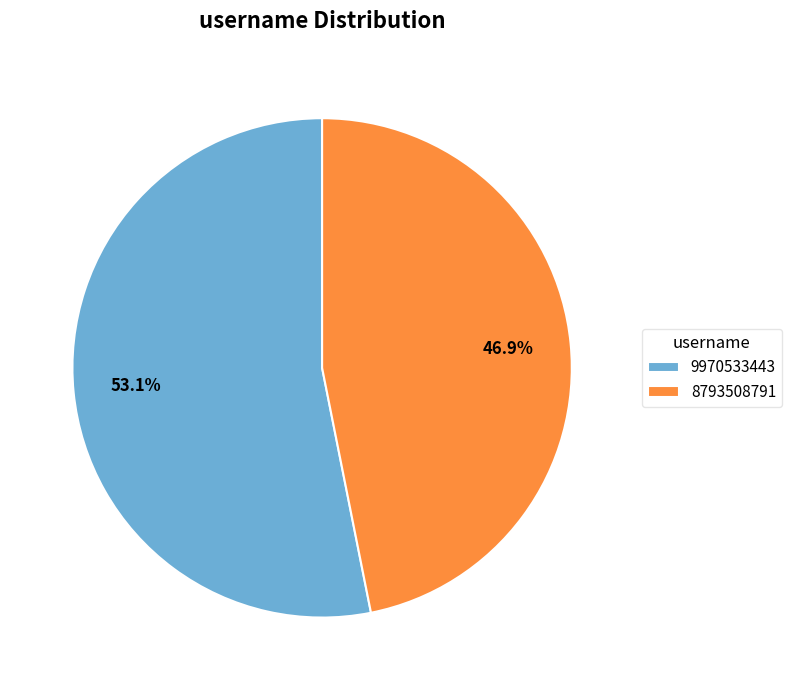

The 9970533443 slice represents 53% of the pie. True or false?

True